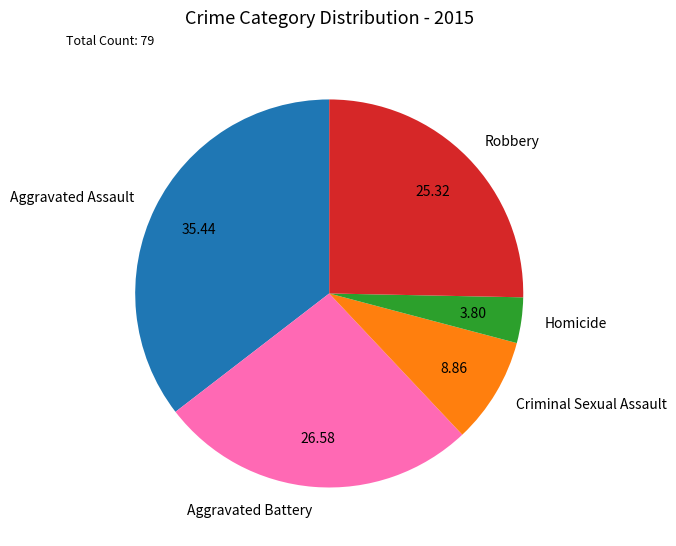

Which slice is the smallest?

Homicide